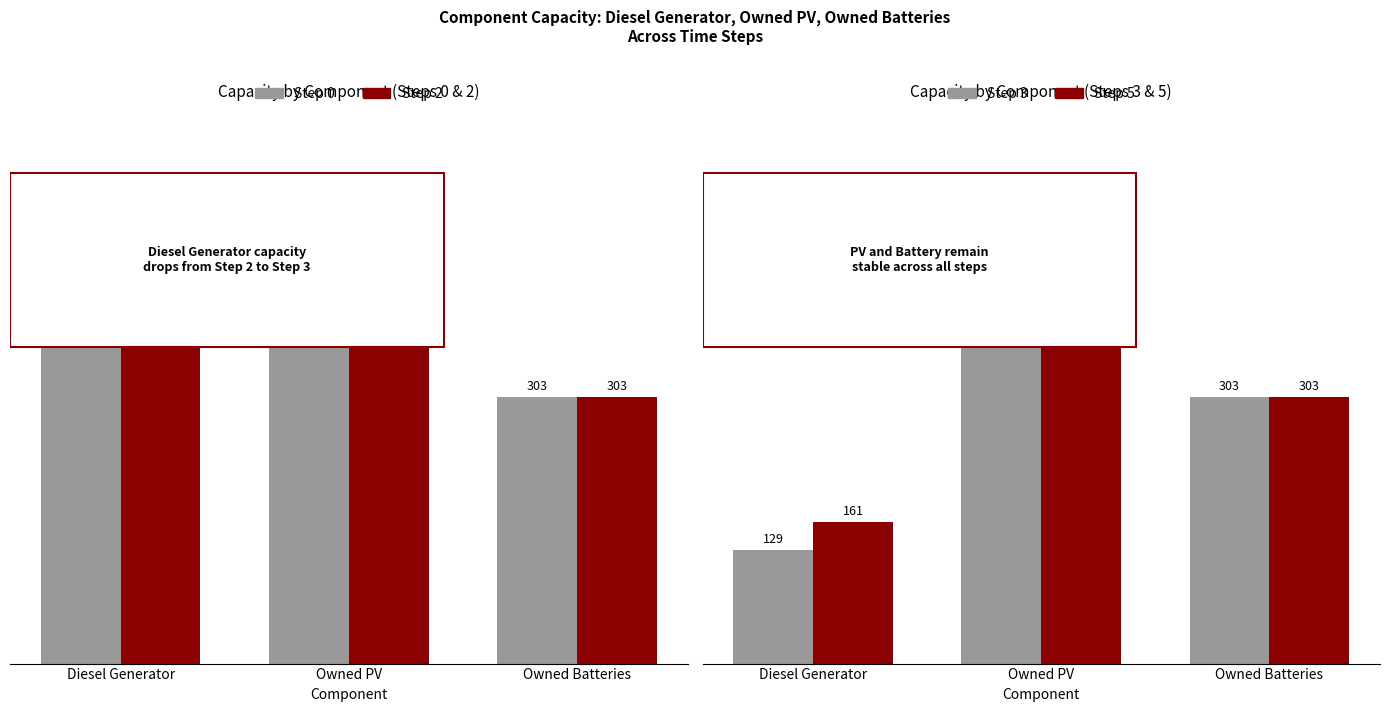

What is the average value of the Step 3 series?

306